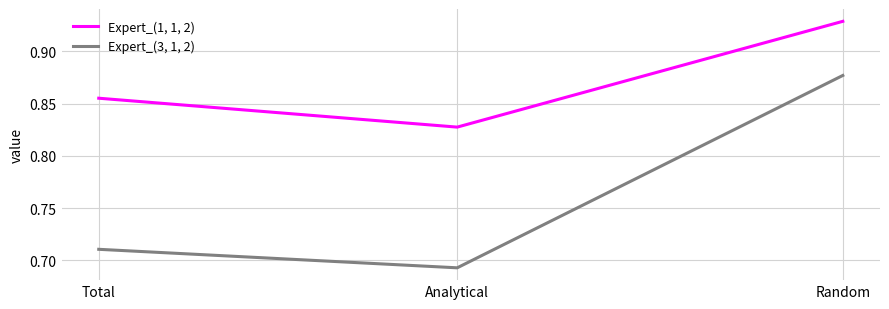

How many Expert_(3, 1, 2) values are between 0 and 1?

3